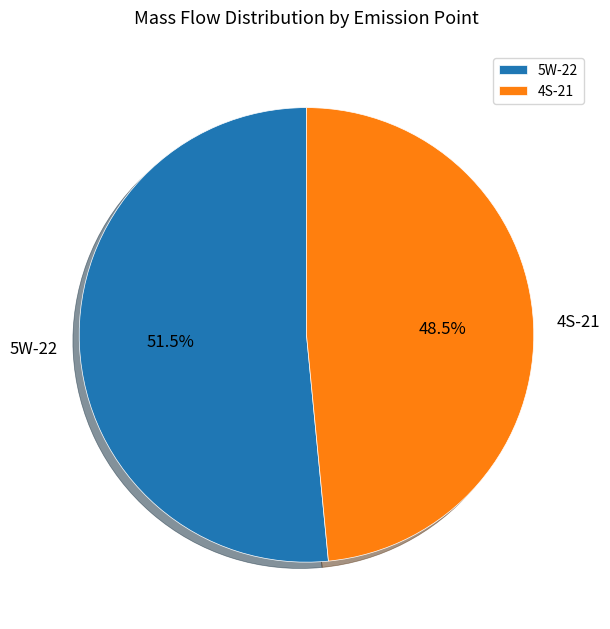

What percentage is NOT represented by 4S-21?

51.5%